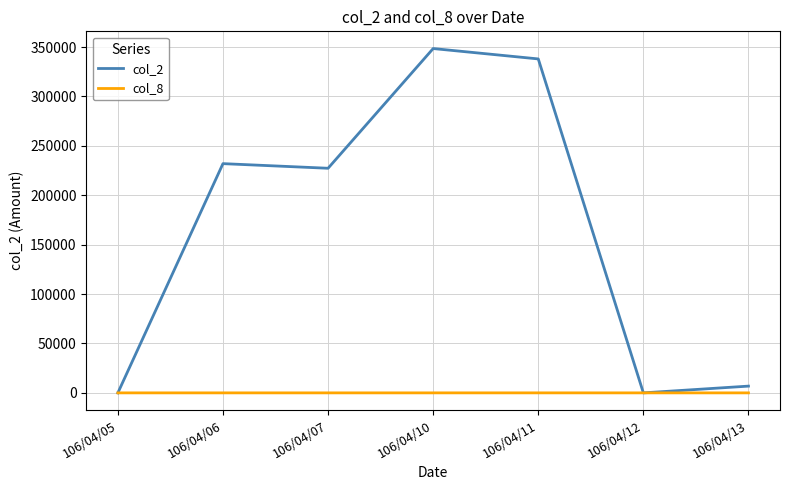

Which category has the highest value in the col_2 series?

106/04/10